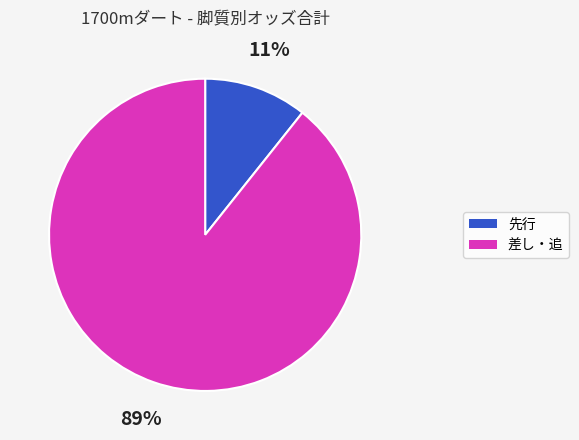

Does any single category account for the majority?

Yes